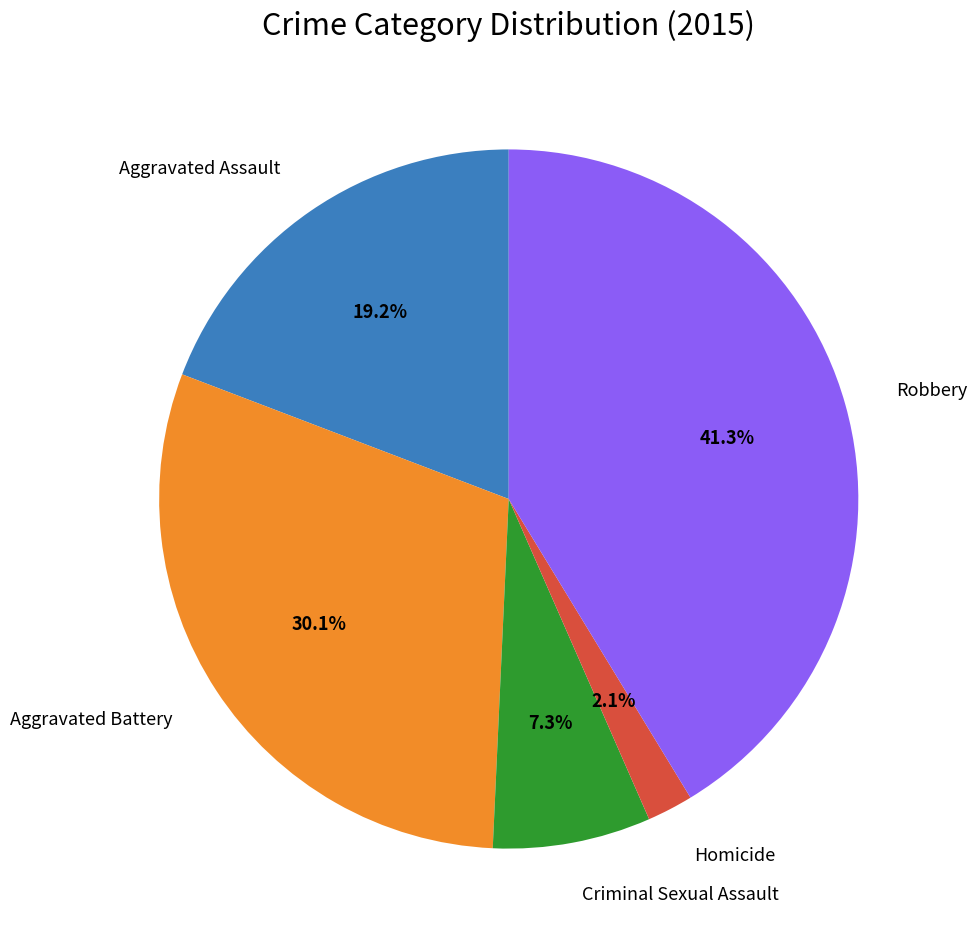

What percentage is the Aggravated Assault slice, to the nearest percent?

19%